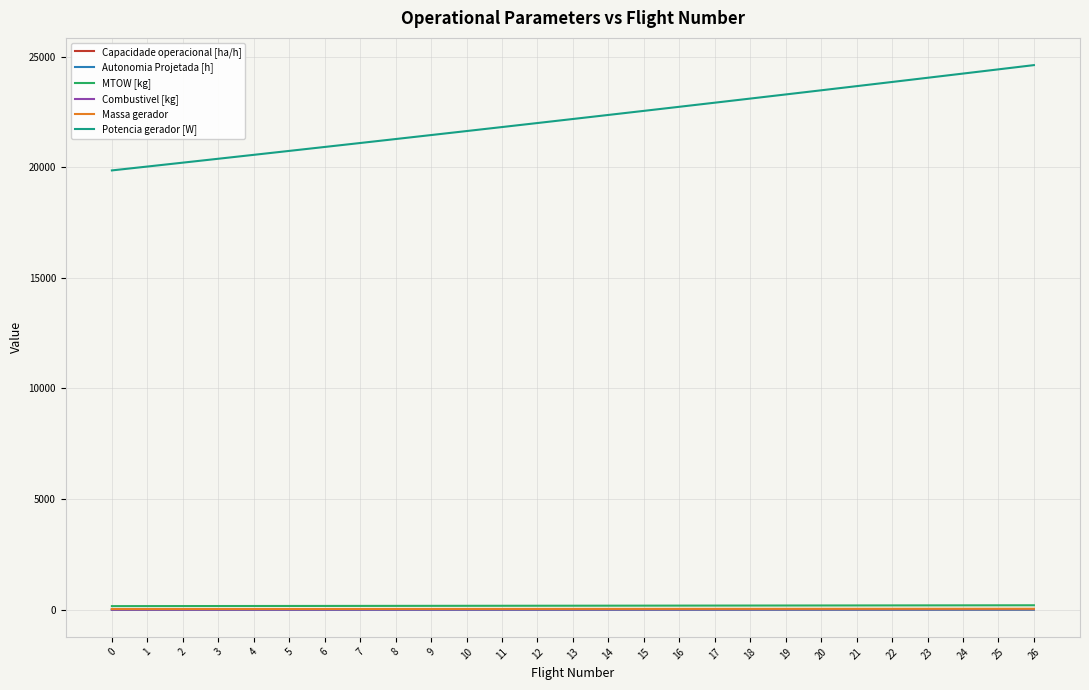

Is the value of Capacidade operacional [ha/h] at 21 greater than the value of Potencia gerador [W] at 2?

No